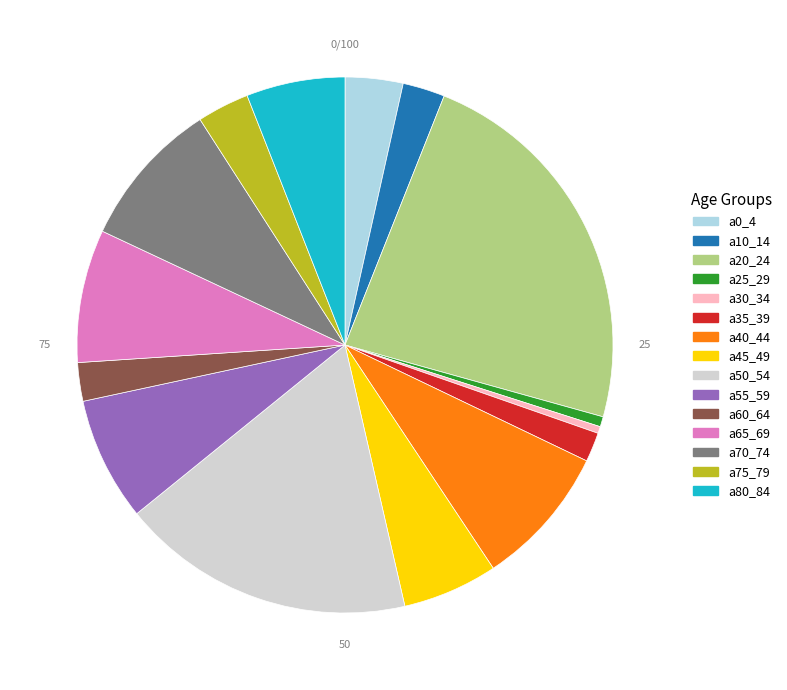

The a30_34 slice represents 0% of the pie. True or false?

True